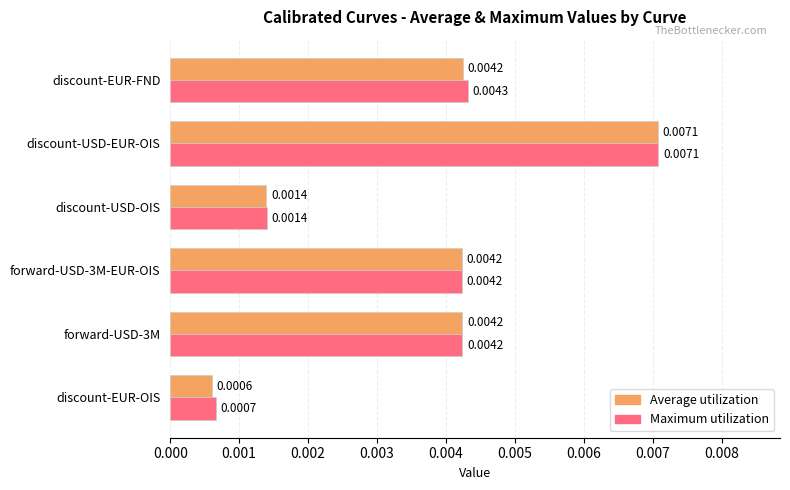

At discount-EUR-FND, list the series in order from largest to smallest.

Maximum utilization, Average utilization